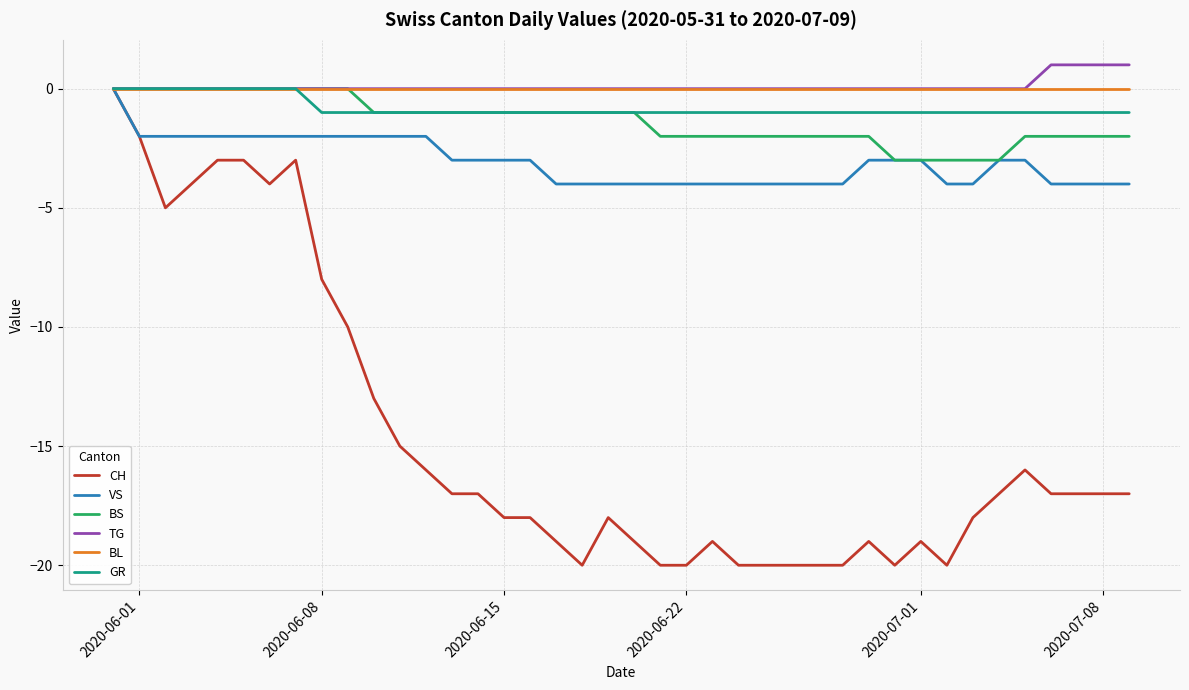

How many lines are shown in the chart?

6